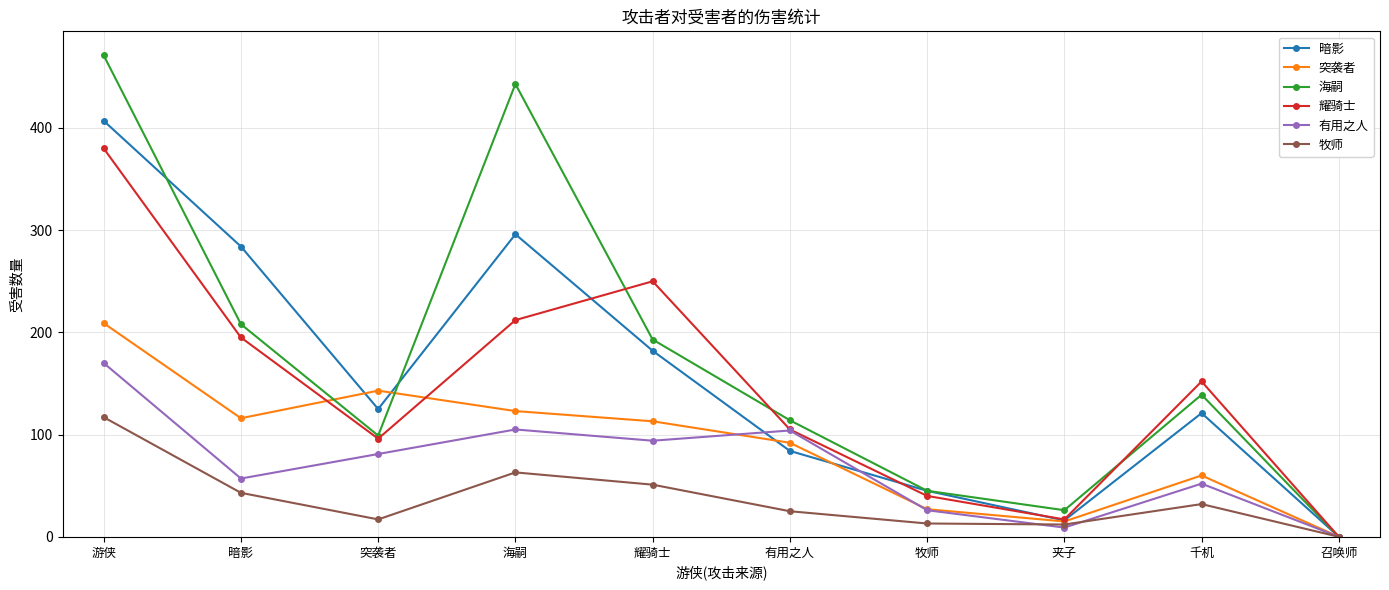

The value of 暗影 at 牧师 is 10. True or false?

False